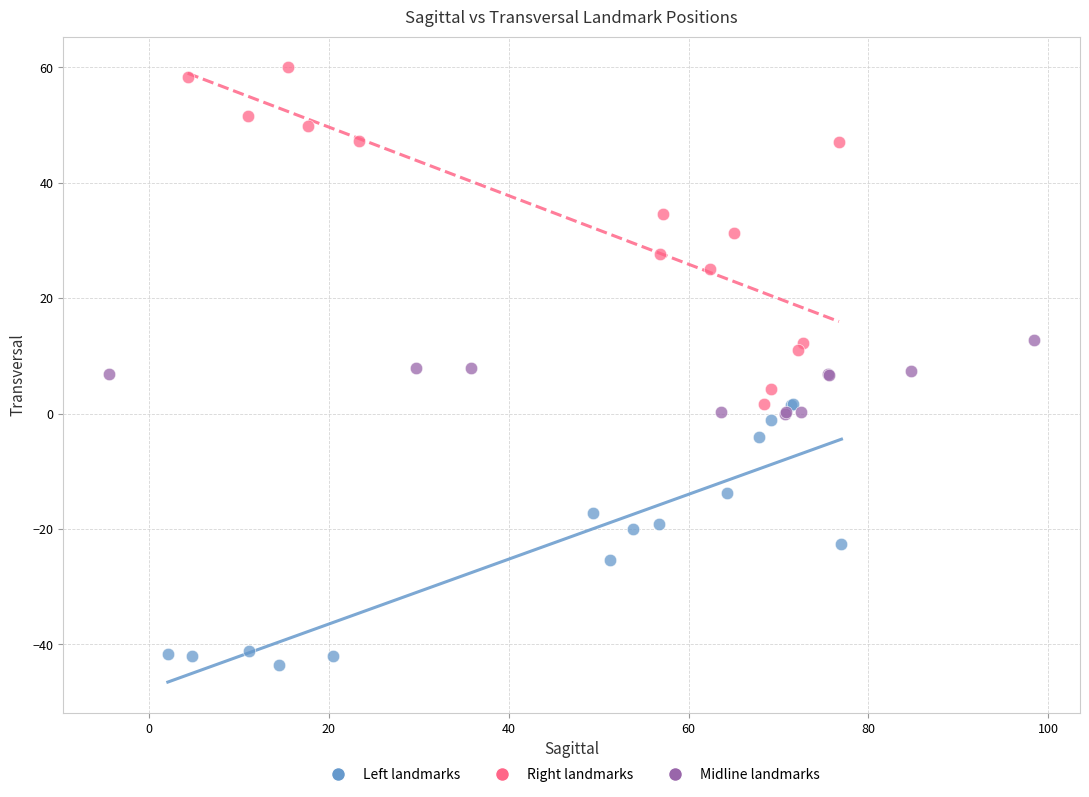

Which series reaches the minimum Y coordinate?

Left landmarks